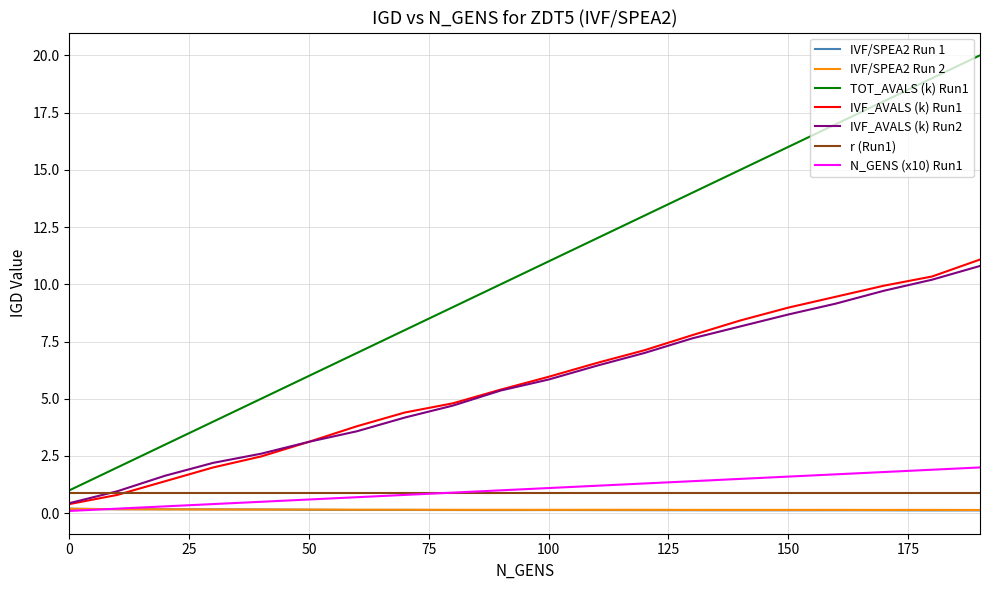

Which series has the largest range (max minus min)?

TOT_AVALS (k) Run1